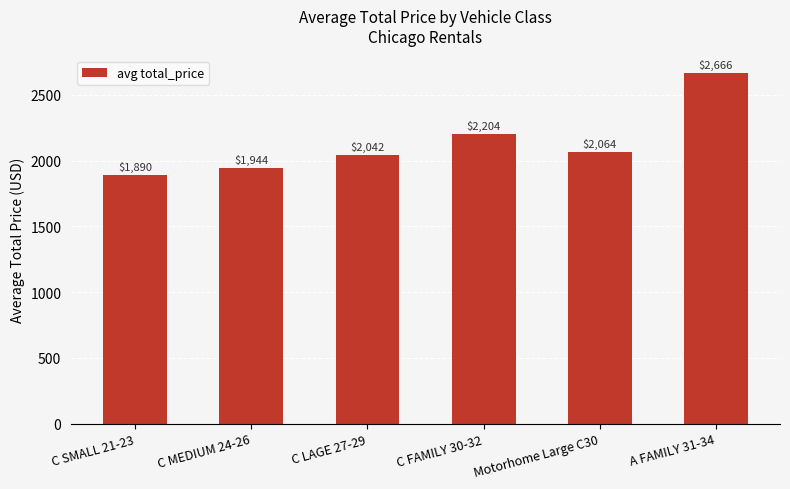

Rank the categories by value from highest to lowest.

A FAMILY 31-34, C FAMILY 30-32, Motorhome Large C30, C LAGE 27-29, C MEDIUM 24-26, C SMALL 21-23